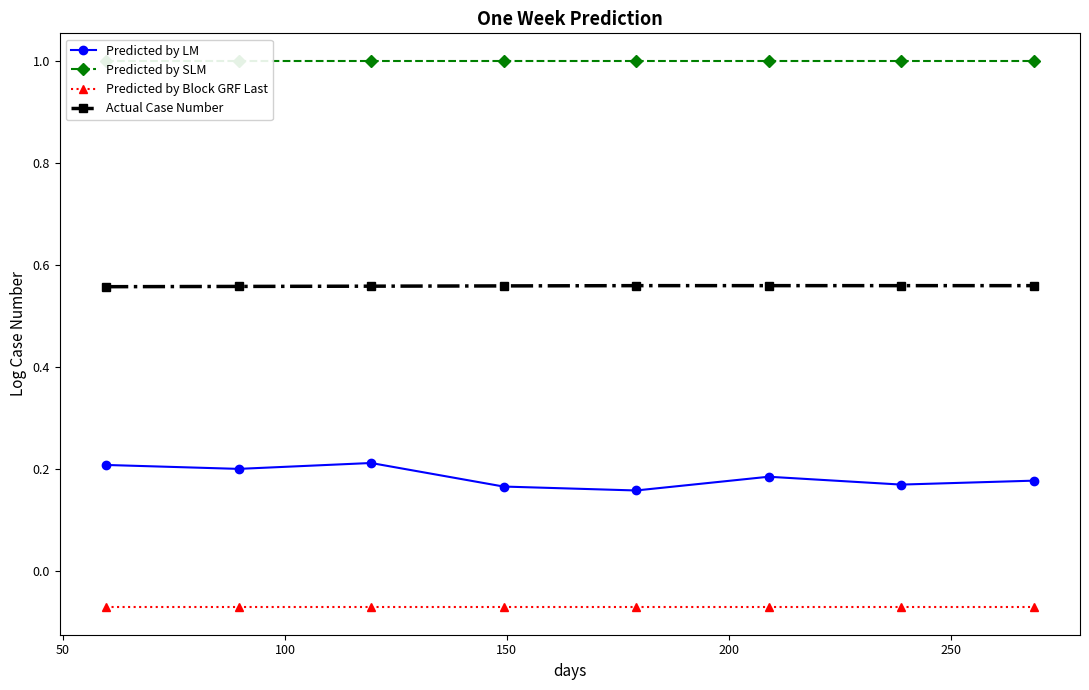

True or false: Actual Case Number and Predicted by LM cross at least once.

False